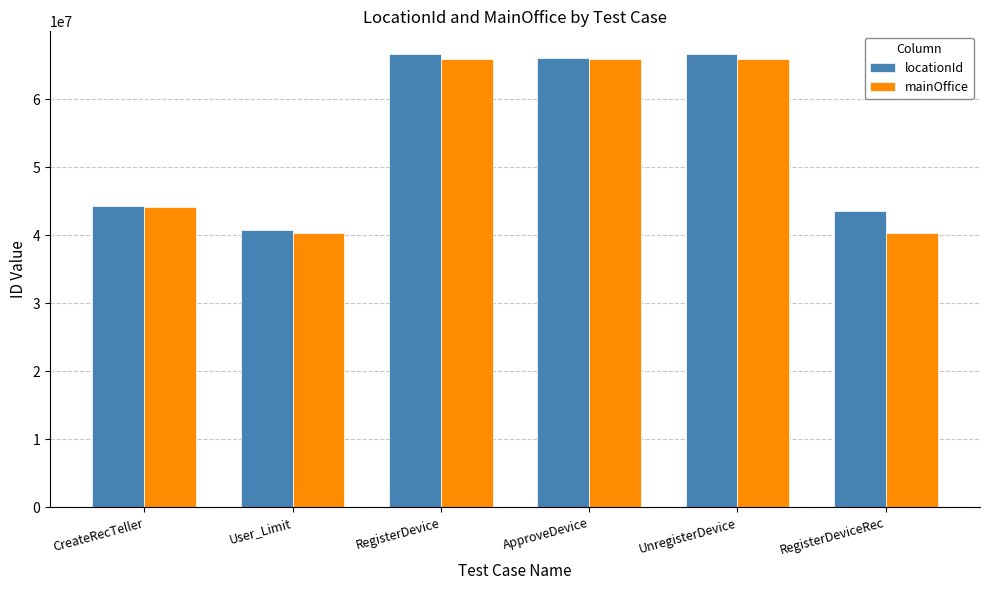

What is the highest value of the mainOffice series?

65887048